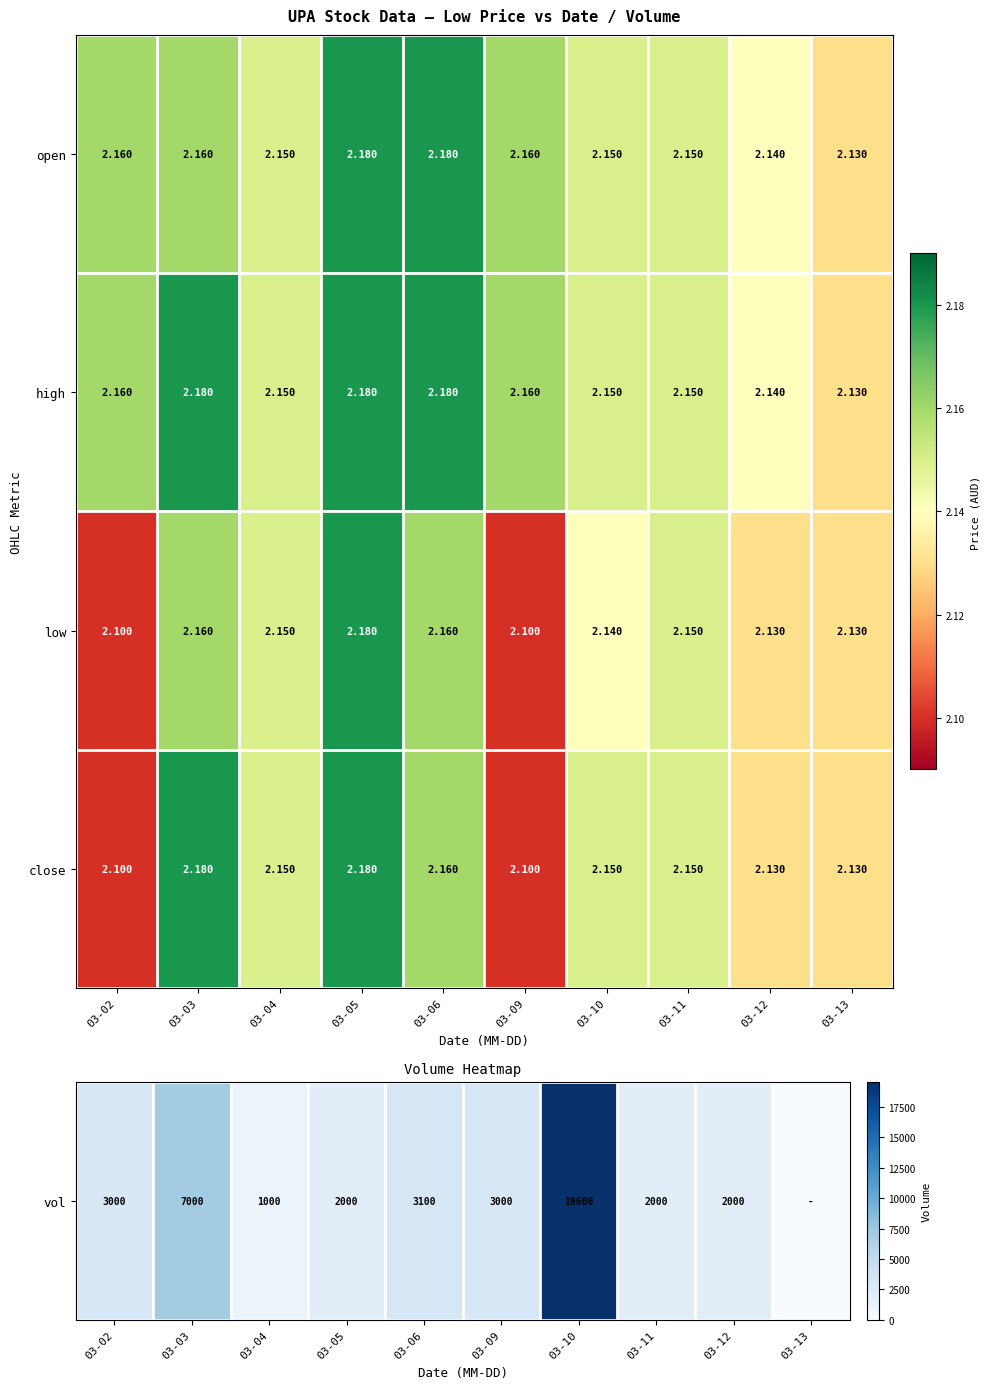

Which series has the largest total across all categories?

high